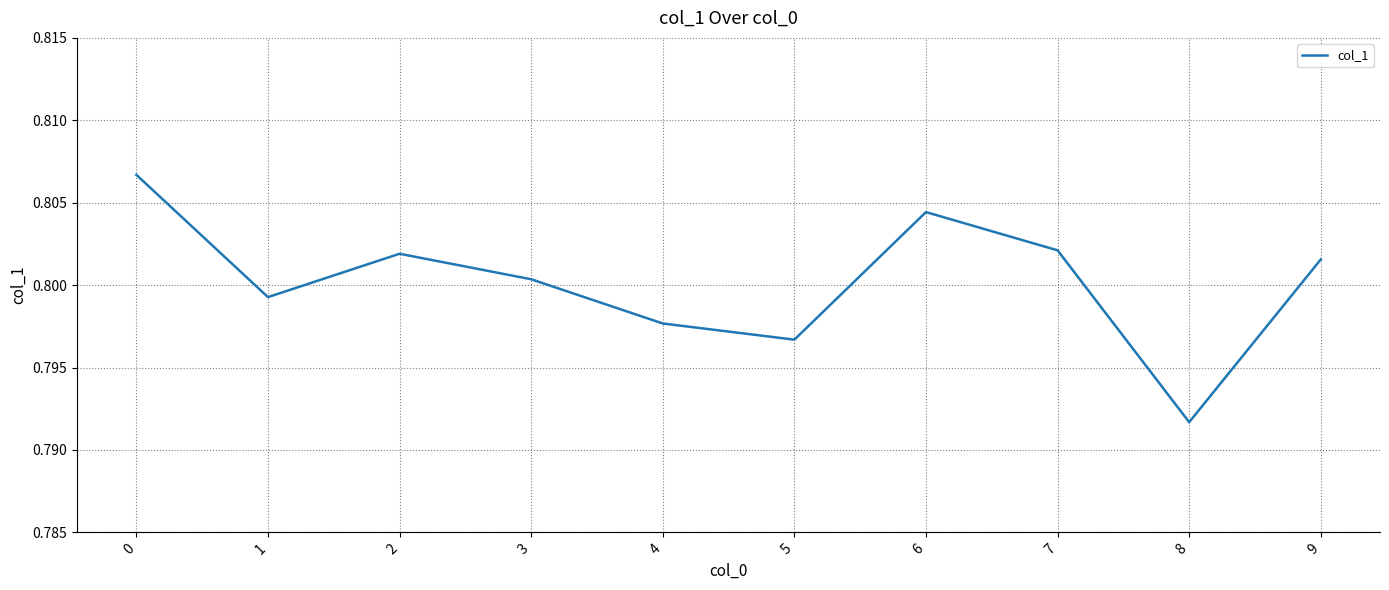

Does the chart display data point markers on the line(s)?

No